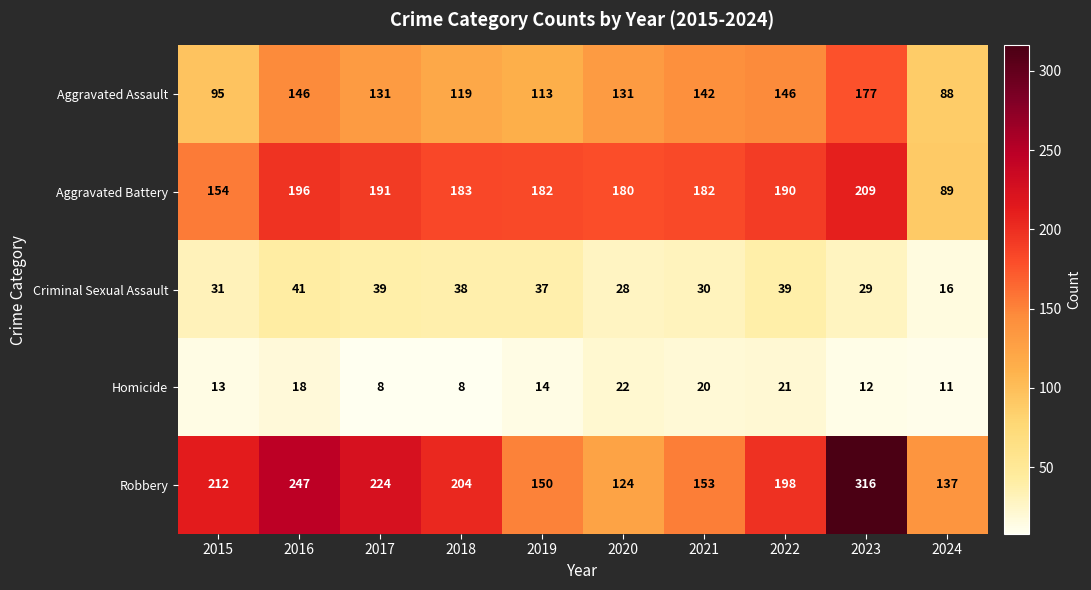

Count the number of categories in the chart.

10